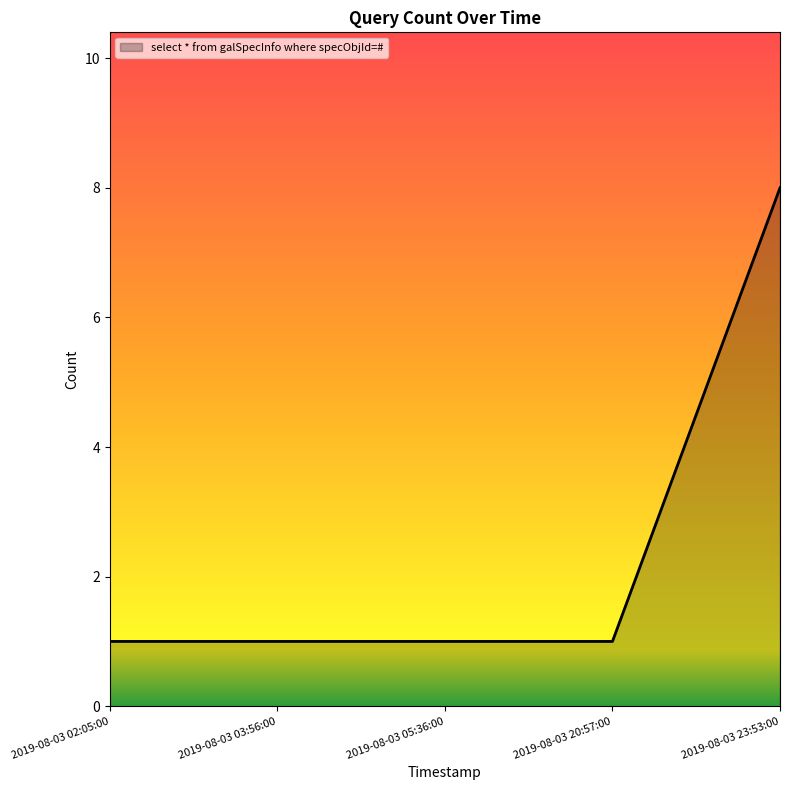

What is the difference between the maximum and minimum values?

7